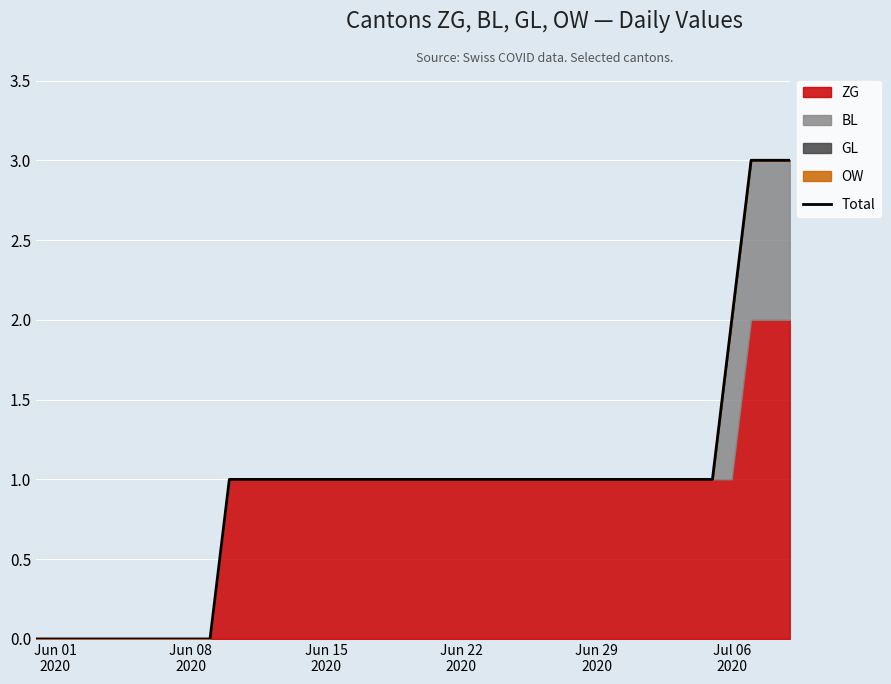

What is the greatest value displayed?

3